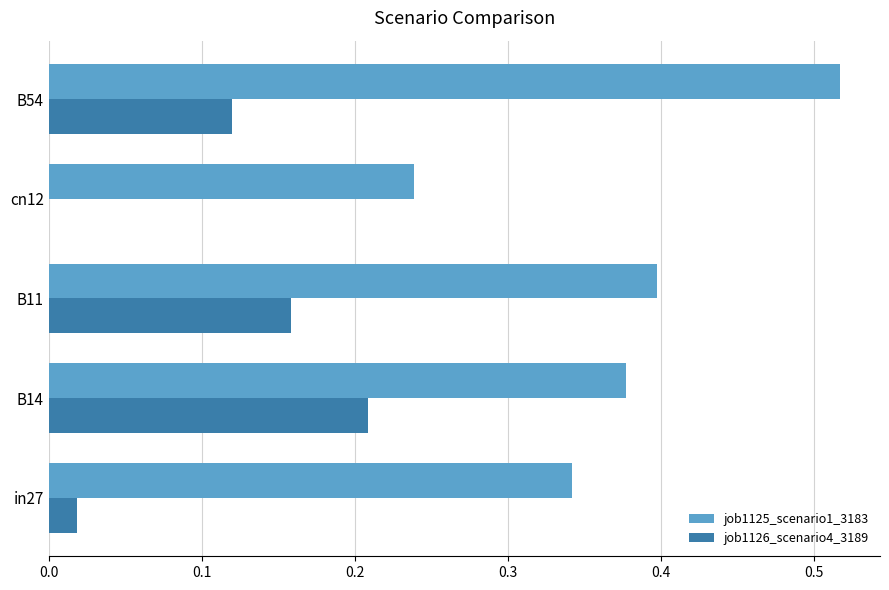

Which series has the largest total across all categories?

job1125_scenario1_3183